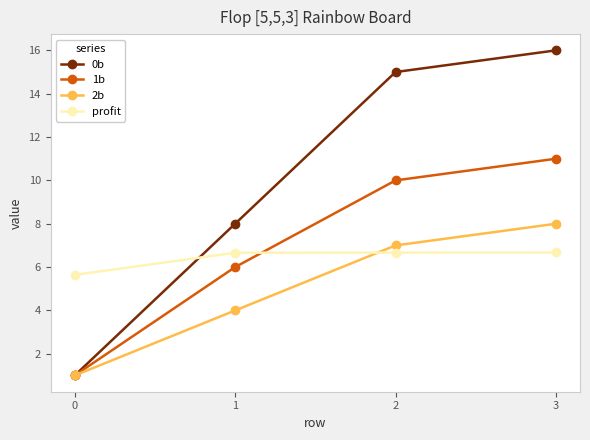

What is the spread (max minus min) of values at 3?

9.3